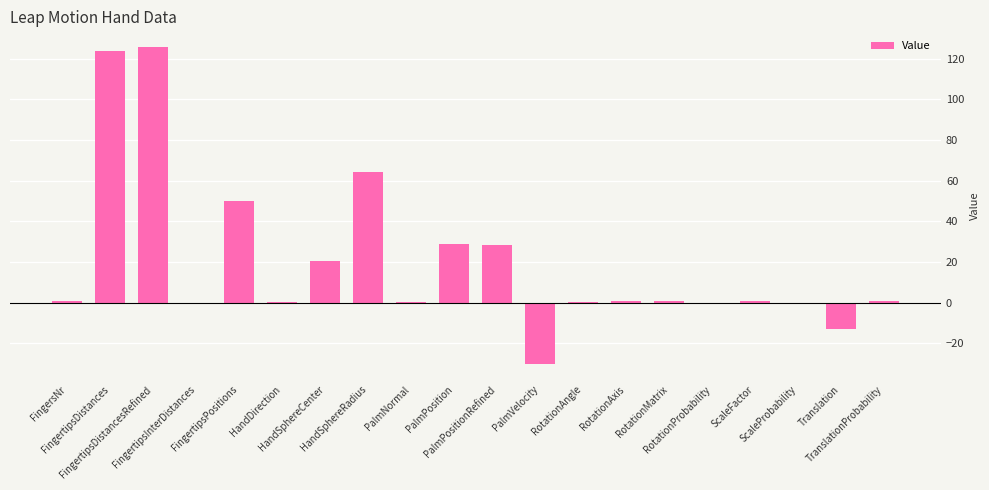

The value at RotationAngle is 0.1. True or false?

True